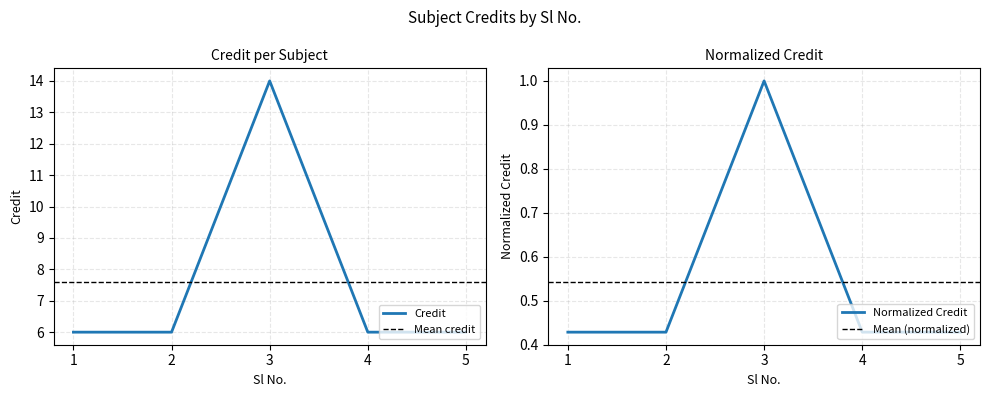

Count the number of categories in the chart.

5